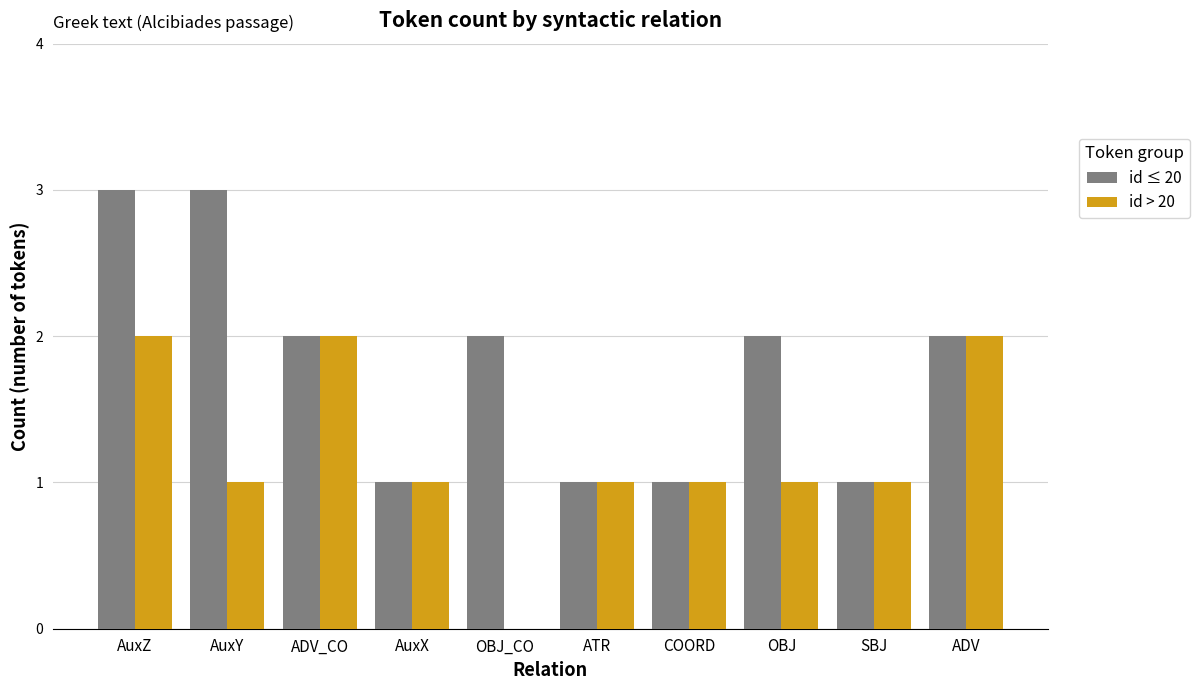

What is the sum of all id ≤ 20 values?

18